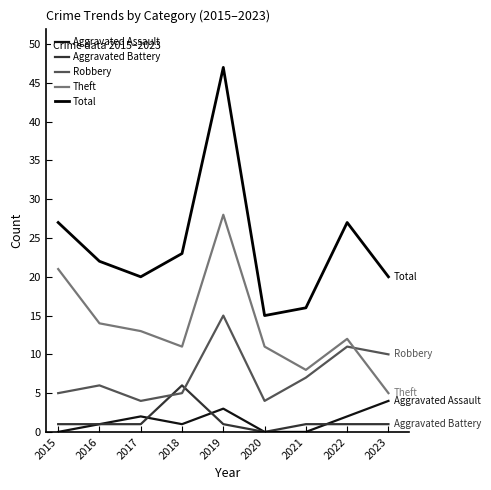

At how many categories does at least one series exceed 20?

5